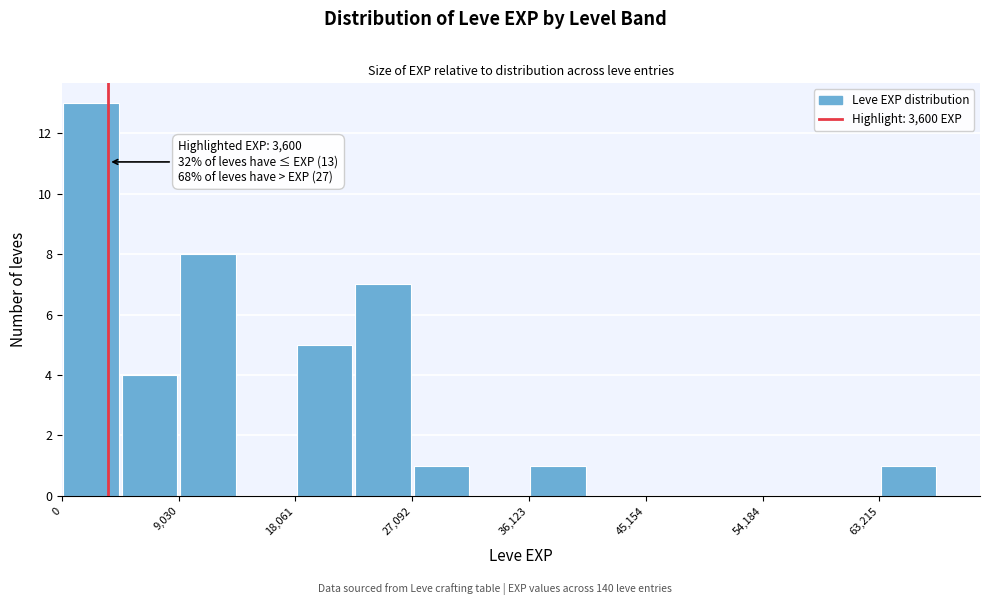

Which range on the x-axis has the tallest bar?

0 to 5000